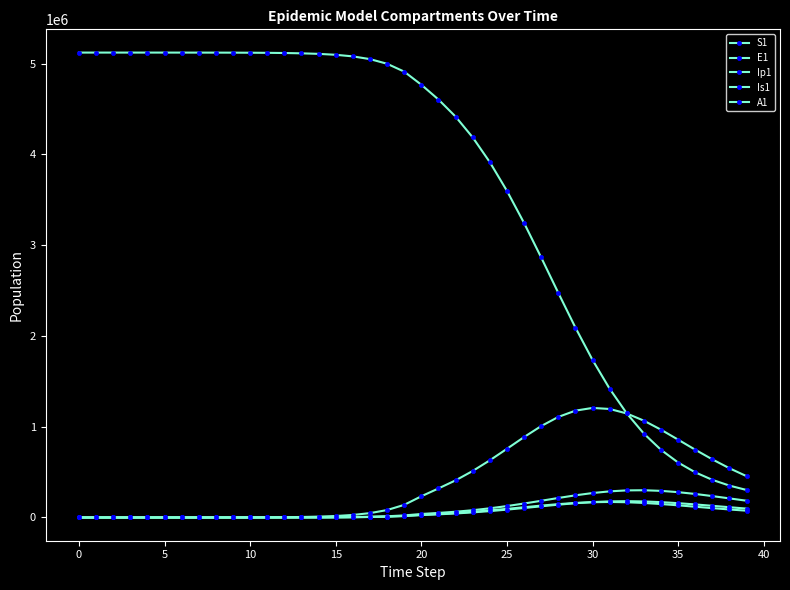

How many values in the S1 series are below 4910702?

20